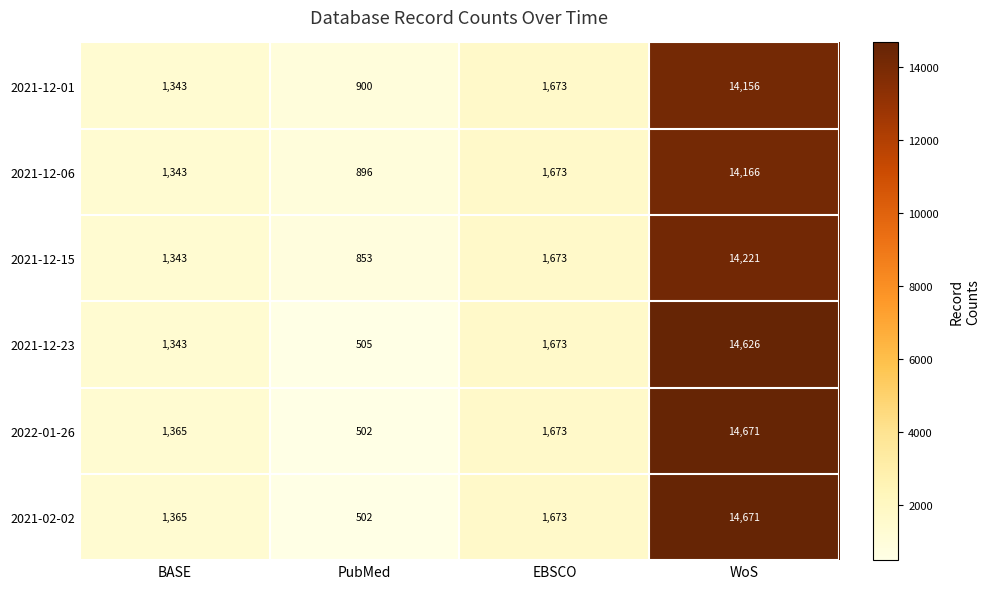

How many series are shown in this chart?

6